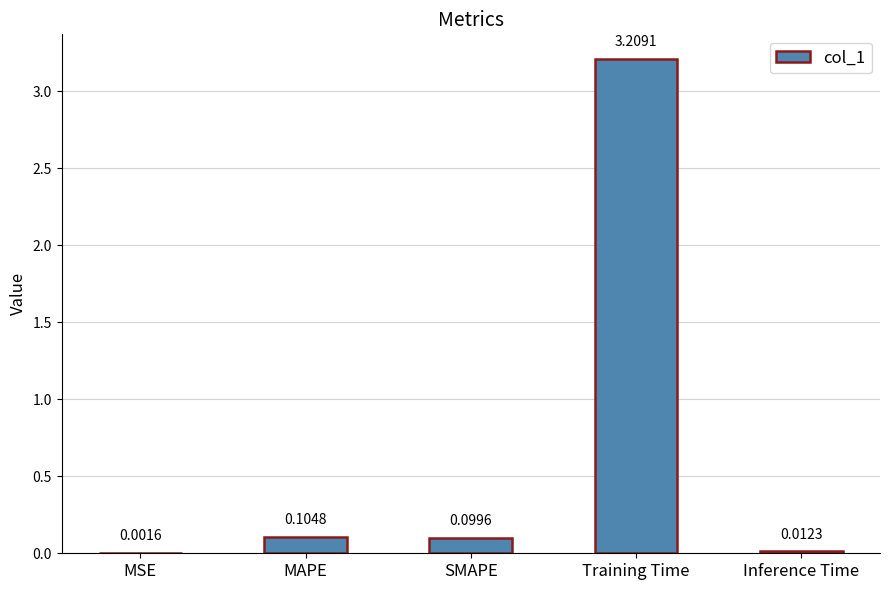

Are the bars horizontal?

No